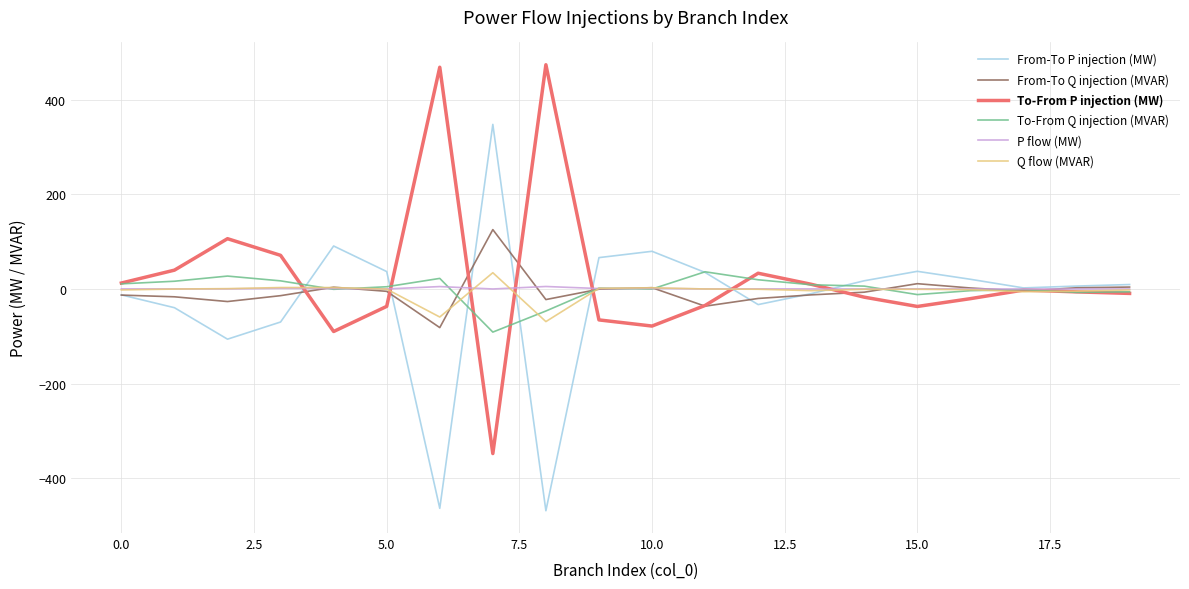

What is the minimum value shown in the chart?

-468.5